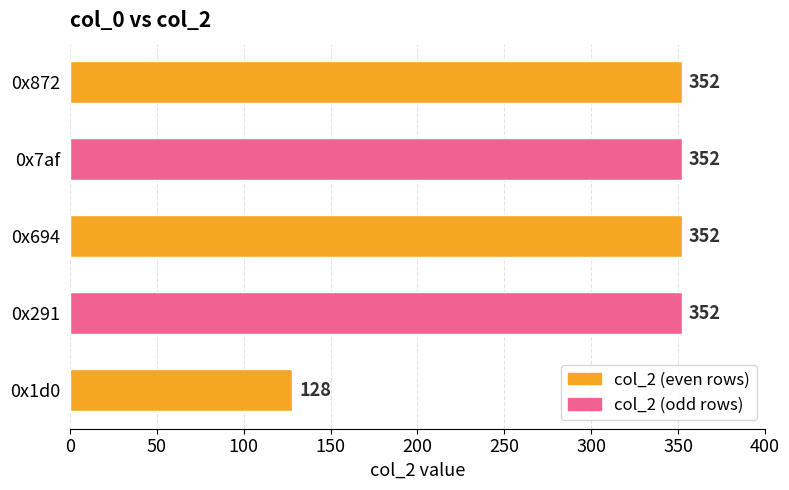

What is the difference between the second highest and minimum values?

224